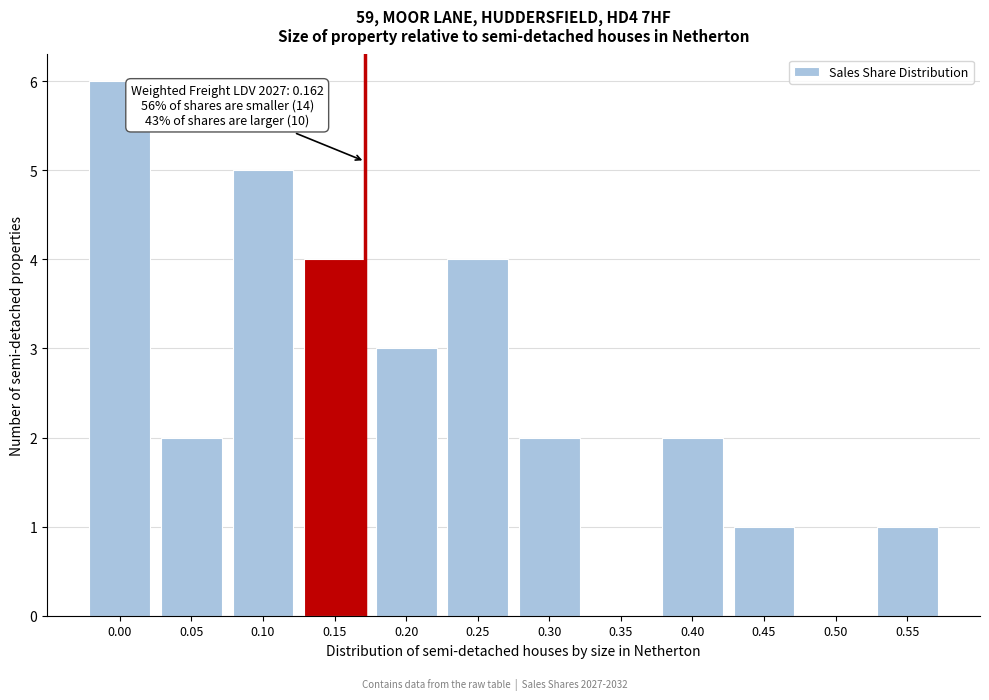

Reading left to right, list all the values displayed in this chart.

0.00=6	0.05=2	0.10=5	0.15=4	0.20=3	0.25=4	0.30=2	0.35=0	0.40=2	0.45=1	0.50=0	0.55=1